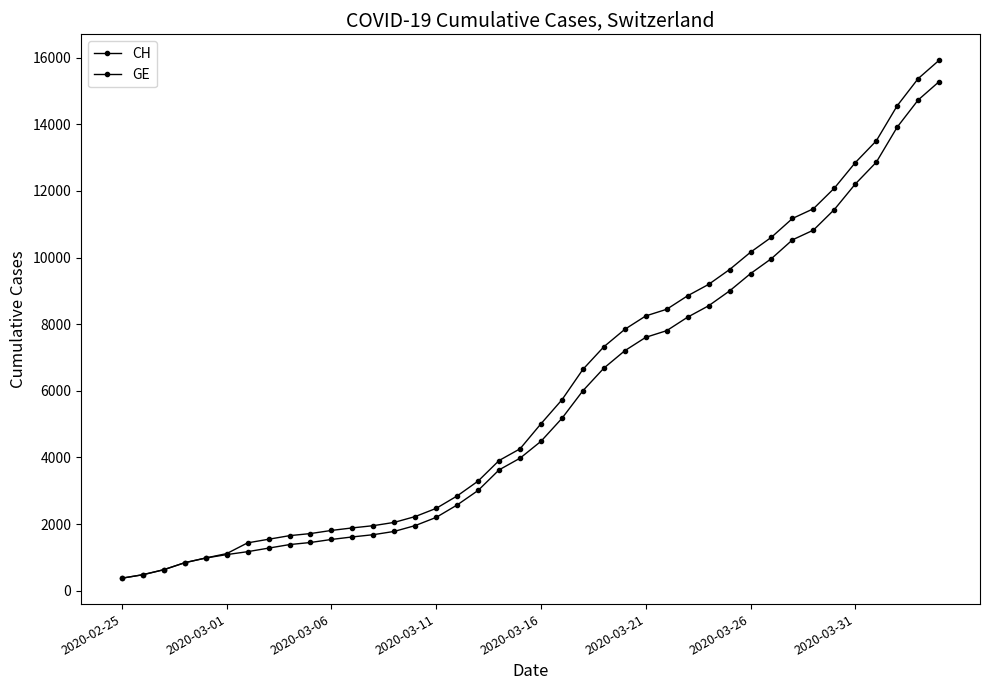

Which series has the largest range (max minus min)?

CH